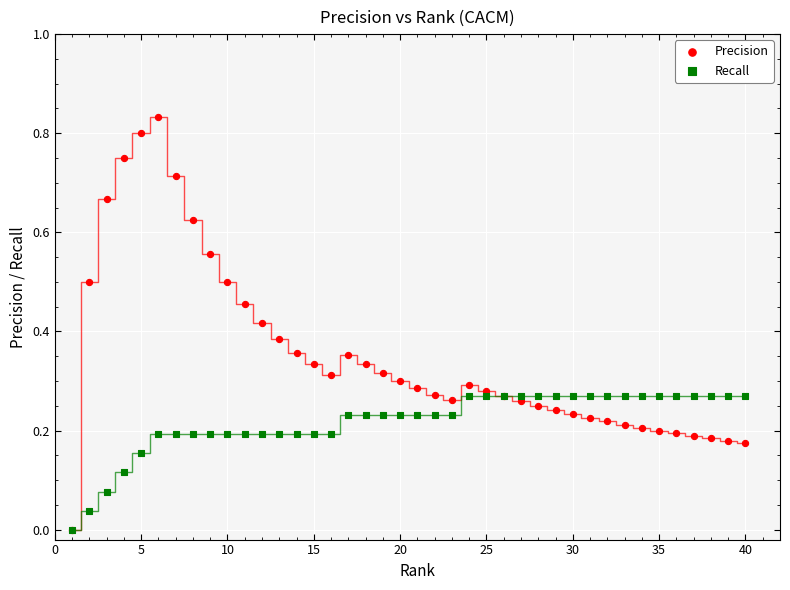

Which series has the widest spread of Y values?

Precision